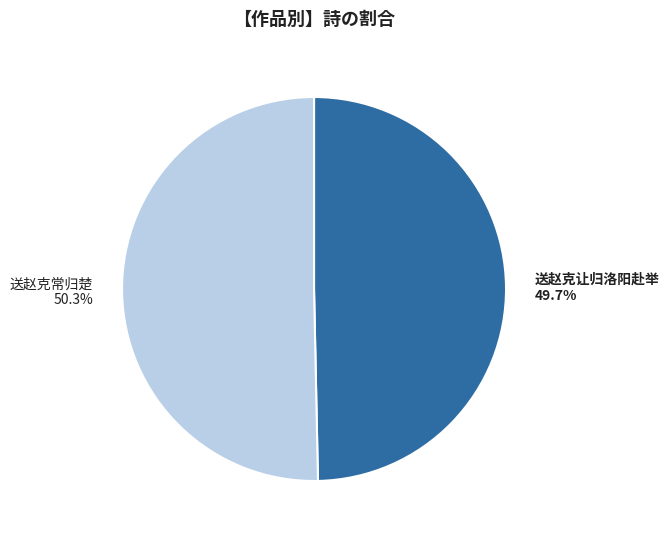

What portion of the pie excludes 送赵克让归洛阳赴举?

50.3%